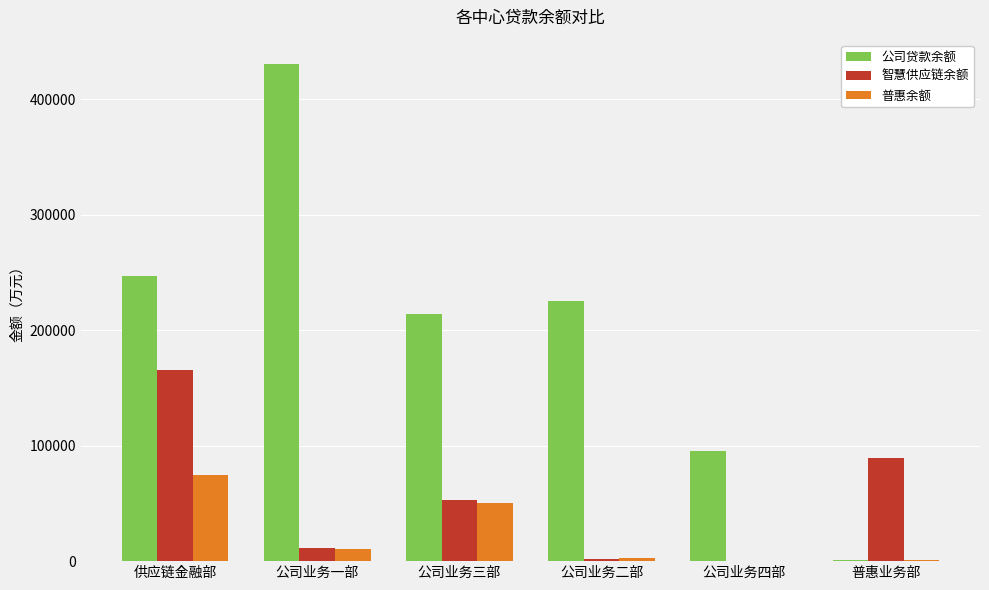

What is the sum of the 公司贷款余额 values at 公司业务二部 and 公司业务三部?

439679.5